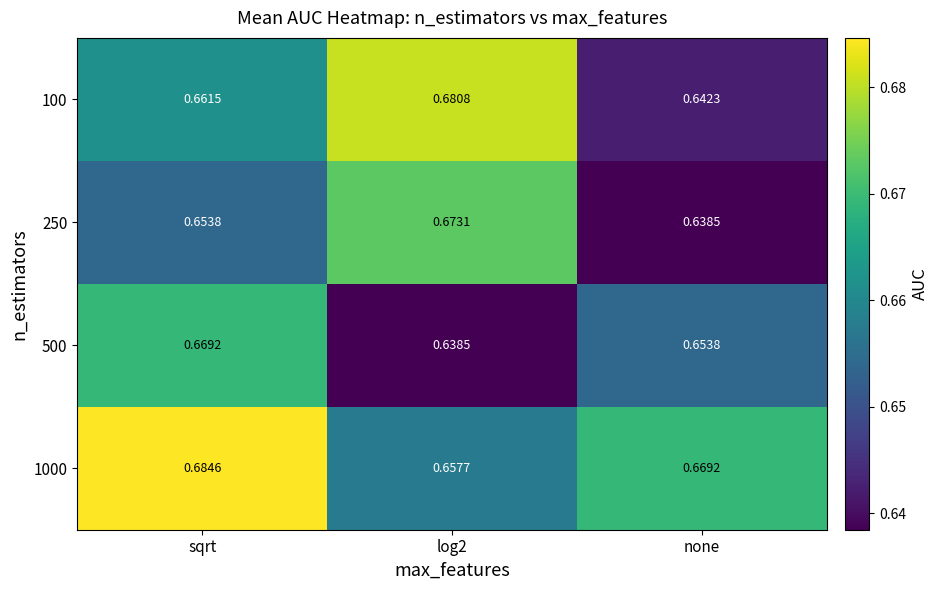

At which category is the sum across all series the highest?

sqrt